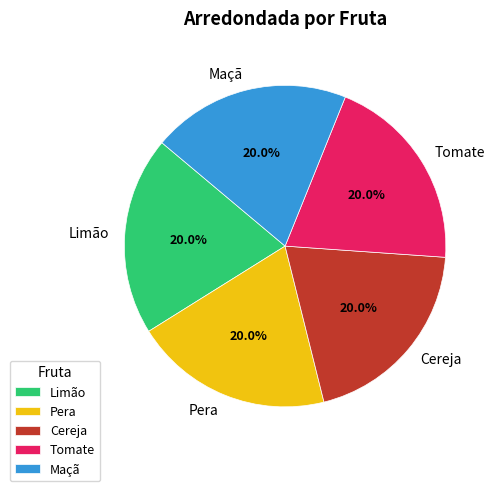

How many slices are in this pie chart?

5